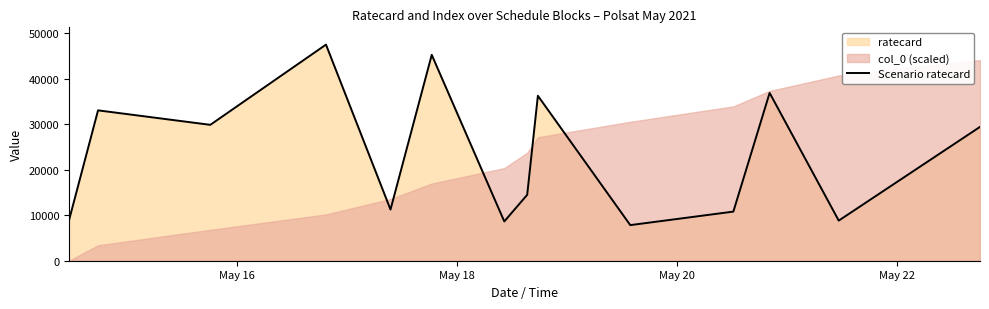

What is the maximum value for Scenario ratecard?

47520